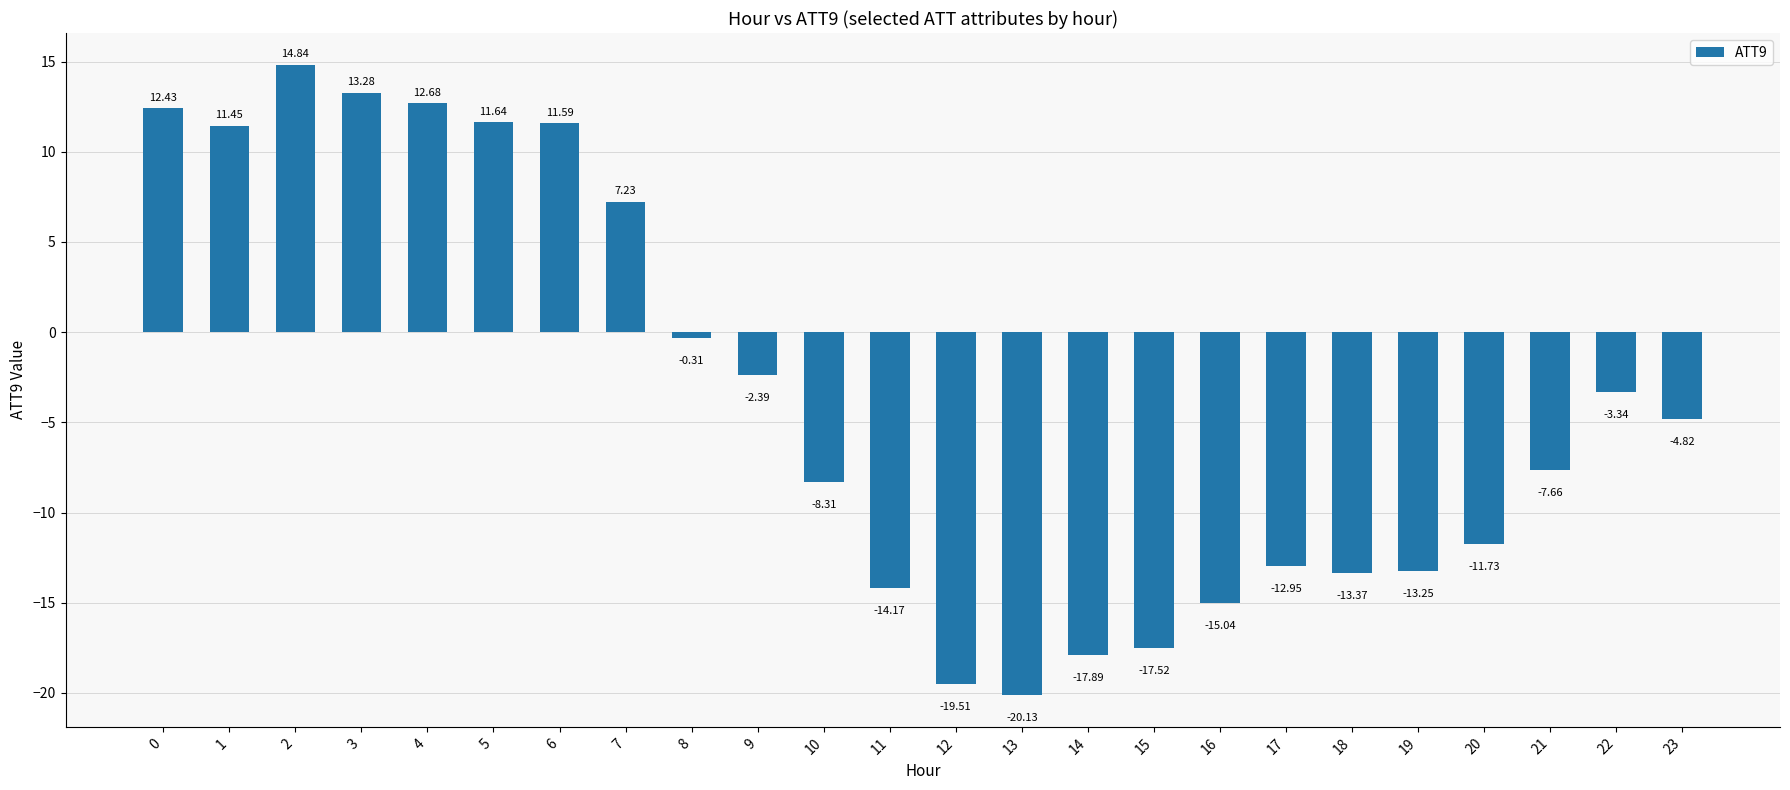

How many bars are there in total?

24